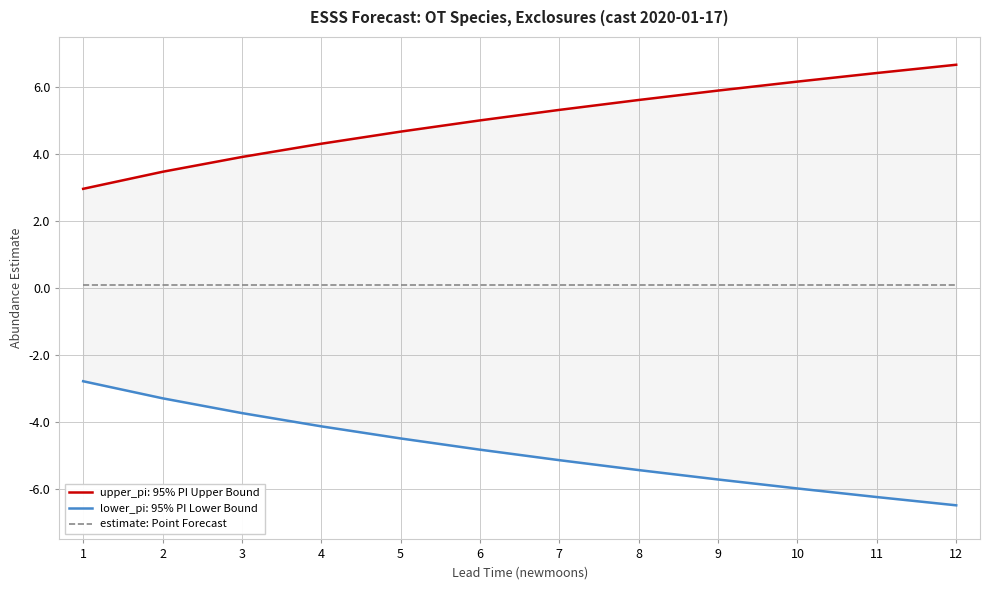

Which series changed the most between 8 and 12?

lower_pi